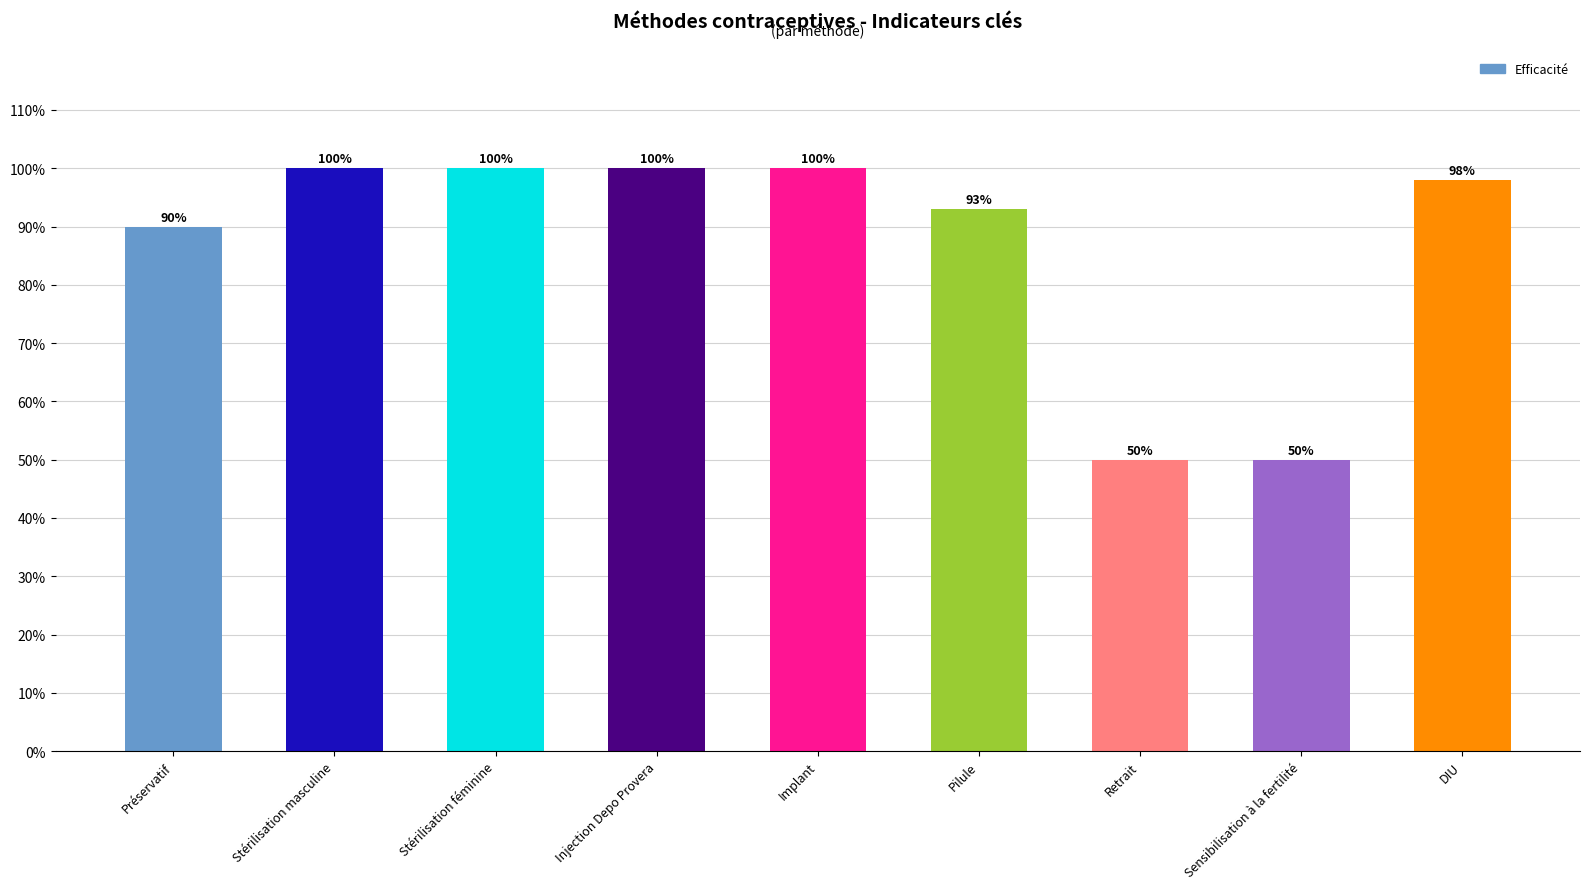

Is it true that the value at Préservatif is 0.9?

True